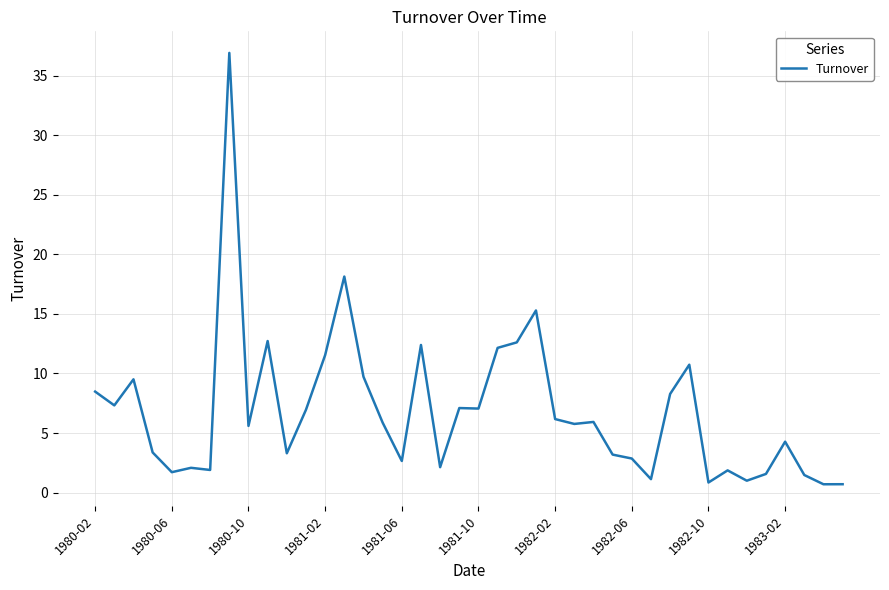

What is the difference between the maximum and minimum values?

36.2